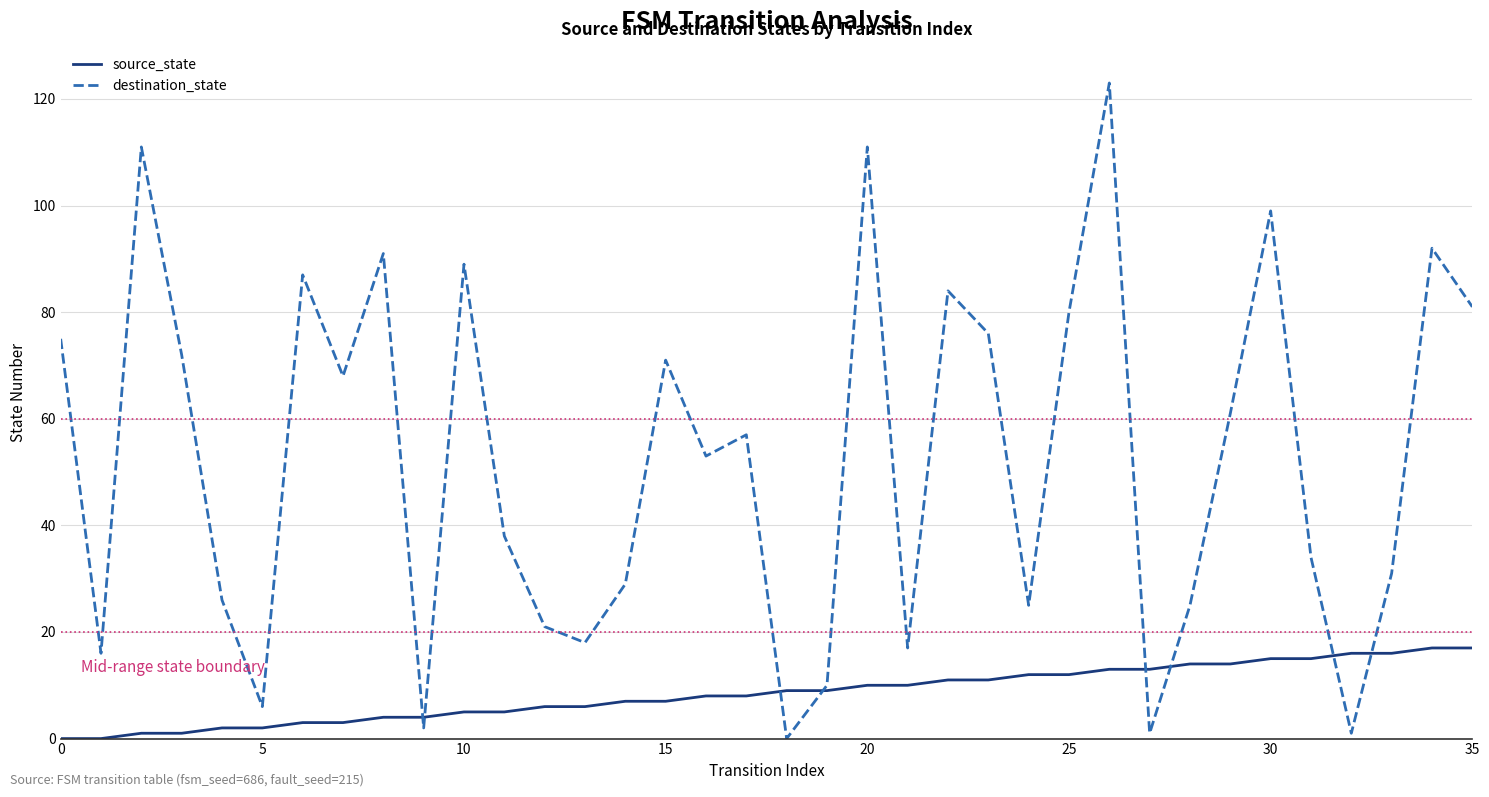

What is the difference between the second highest and minimum values in the destination_state series?

111